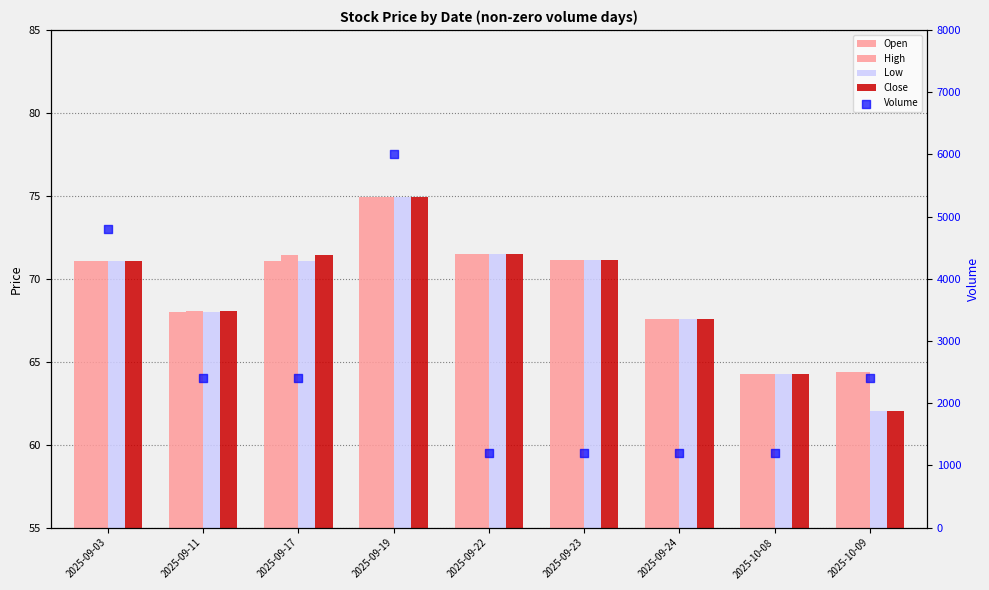

Which series has the largest total across all categories?

Volume